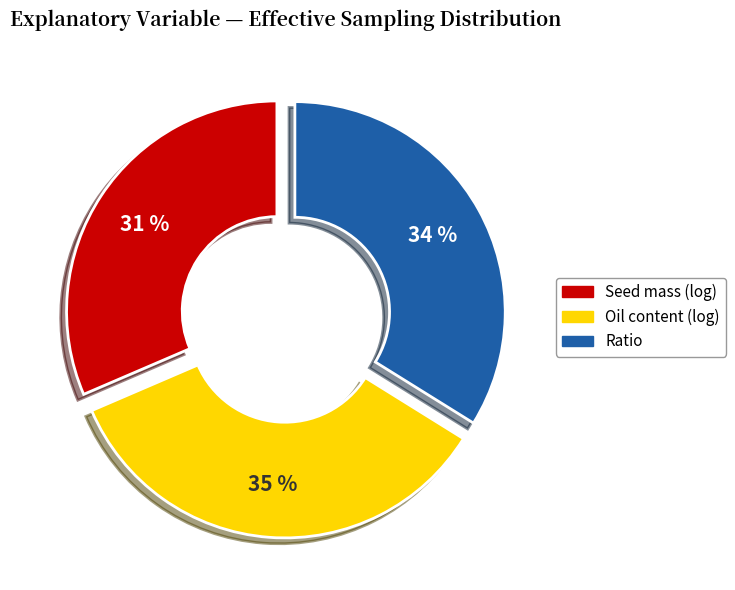

Approximately how many times larger is the value at Oil content (log) compared to Seed mass (log)?

1.1